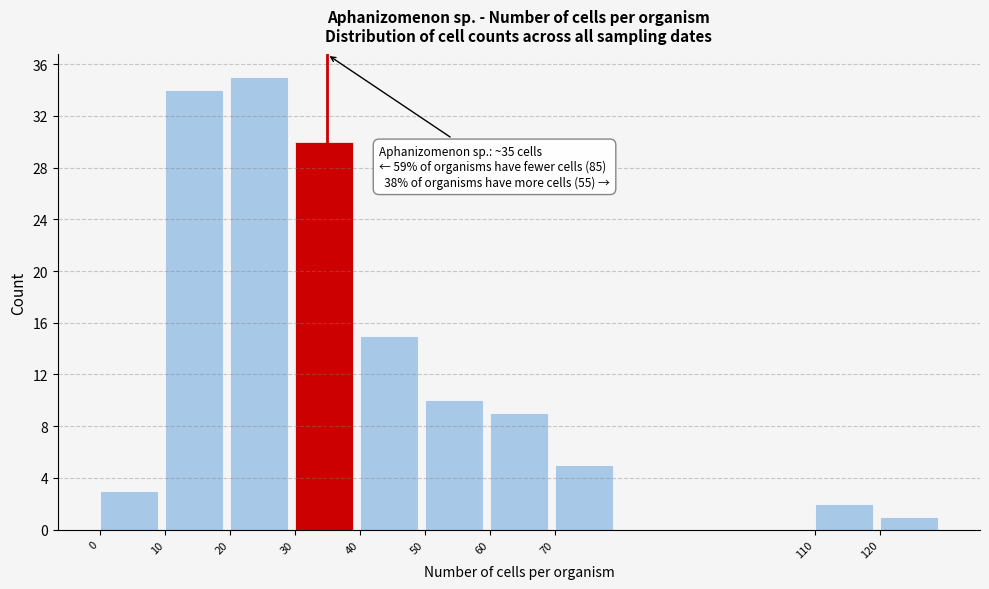

Which range on the x-axis has the tallest bar?

20 to 30